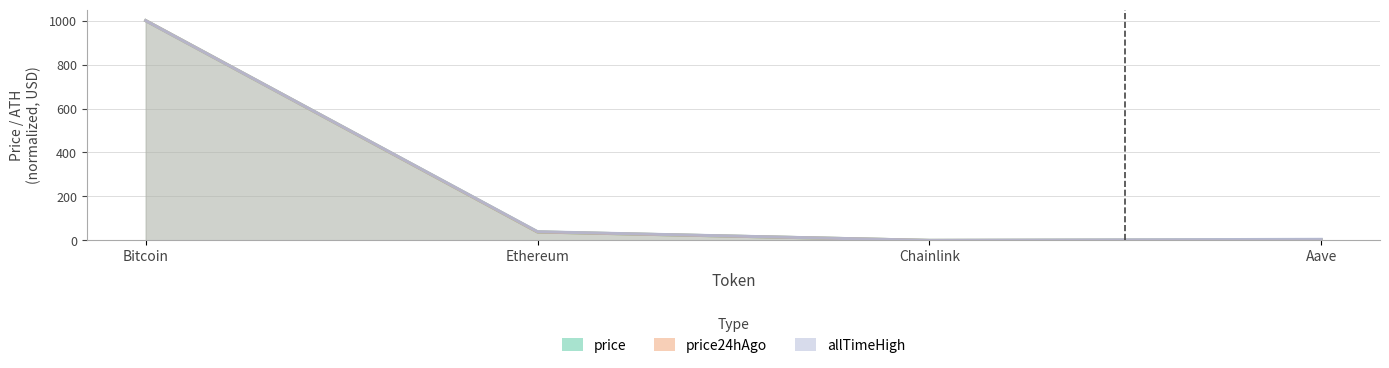

Which series has the widest spread of values?

price